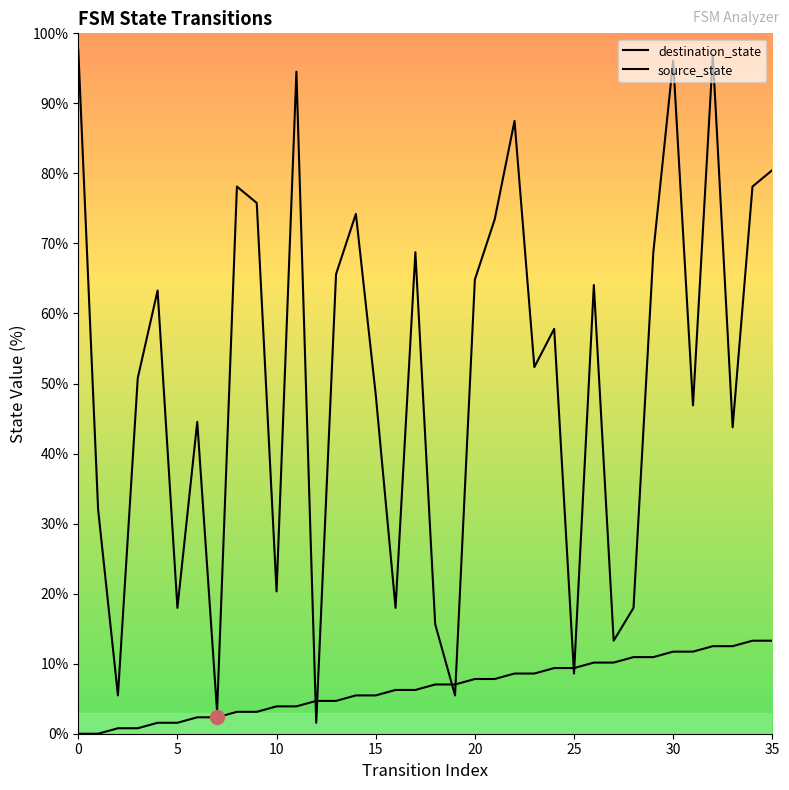

True or false: source_state has a value of 5.5 at 15.

True